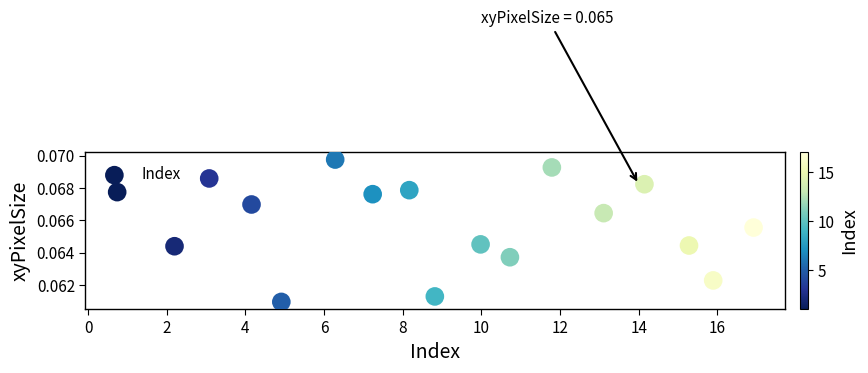

How many points are shown in the scatter plot?

17